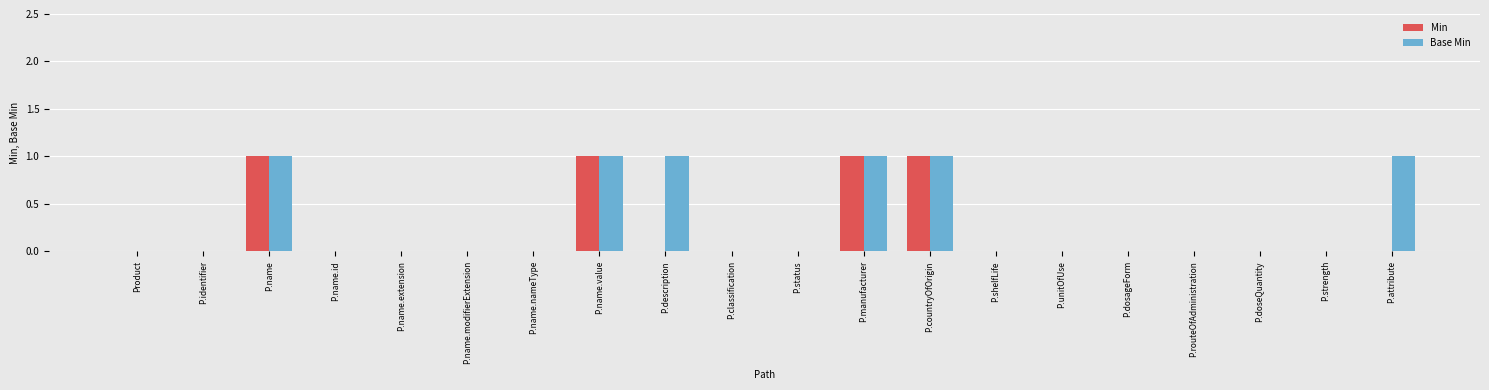

Reading right to left, list all the values displayed in this chart.

Min: 0	0	0	0	0	0	0	1	1	0	0	0	1	0	0	0	0	1	0	0
Base Min: 1	0	0	0	0	0	0	1	1	0	0	1	1	0	0	0	0	1	0	0